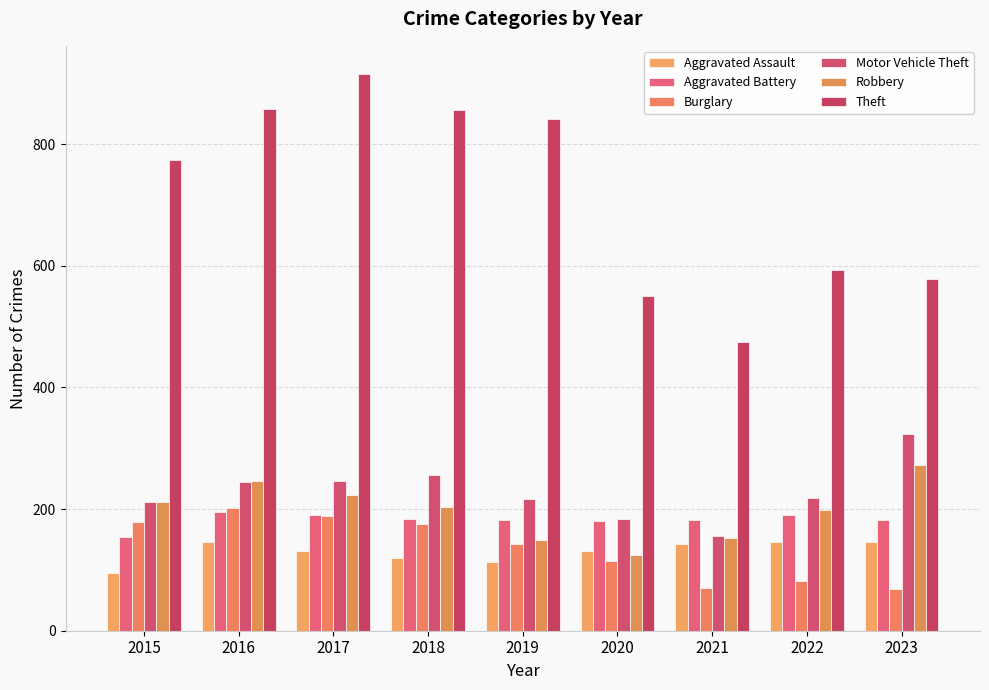

What are all the series names shown in the legend?

Aggravated Assault, Aggravated Battery, Burglary, Motor Vehicle Theft, Robbery, Theft